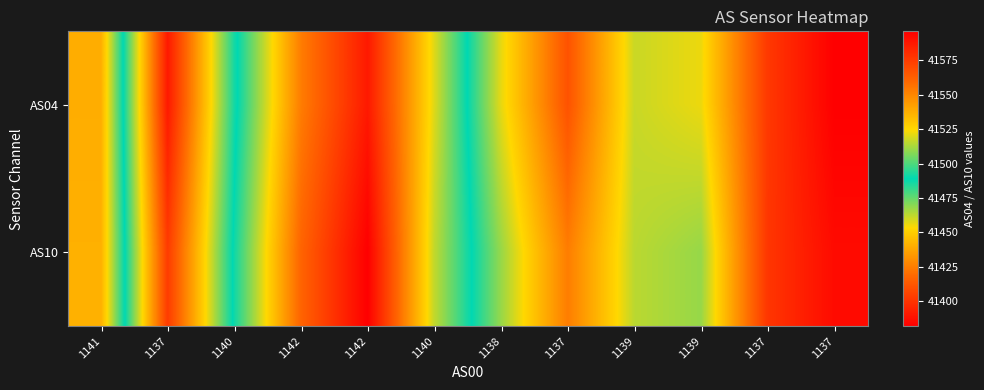

Reading right to left, transcribe all the data shown in this chart.

AS04: 1137=41382	1137=41402	1139=41456	1139=41461	1137=41411	1138=41457	1140=41520	1142=41587	1142=41553	1140=41486	1137=41391	1141=41538
AS10: 1137=41386	1137=41401	1139=41468	1139=41463	1137=41425	1138=41468	1140=41516	1142=41596	1142=41561	1140=41491	1137=41403	1141=41537